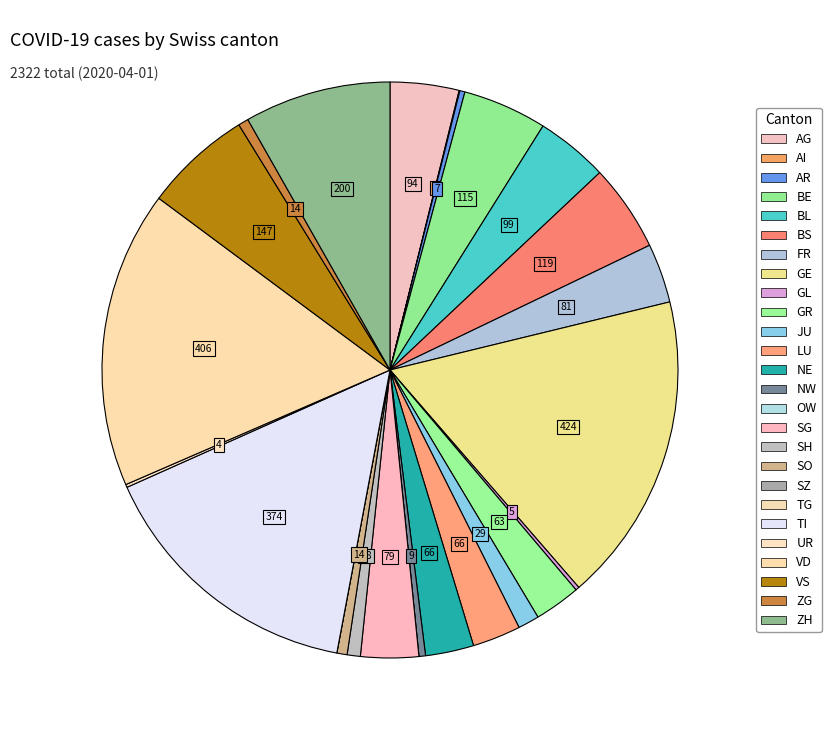

Is SZ the majority of the pie?

No